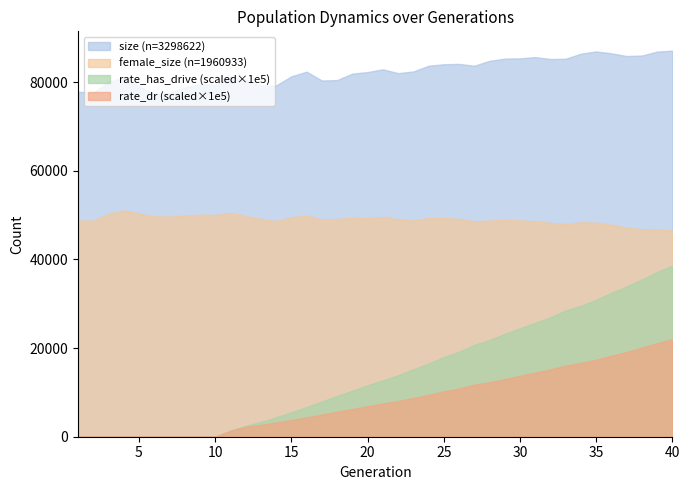

What are all the series names shown in the legend?

size (n=3298622), female_size (n=1960933), rate_has_drive (scaled×1e5), rate_dr (scaled×1e5)